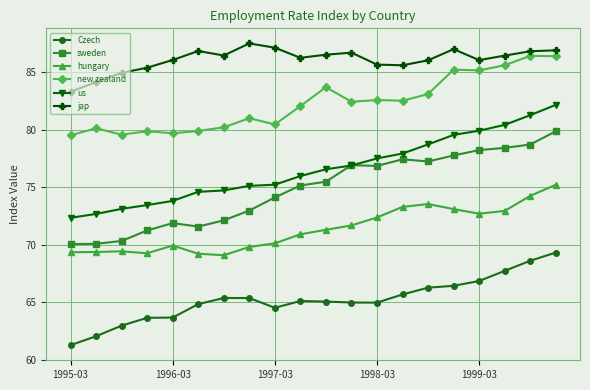

What is the sum of all sweden values?

1496.2